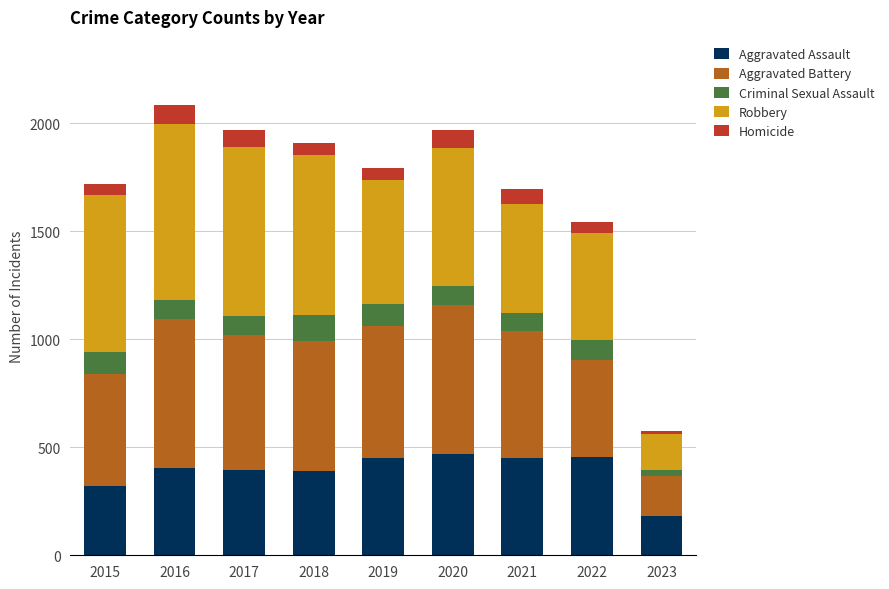

What is the highest value of the Aggravated Assault series?

468